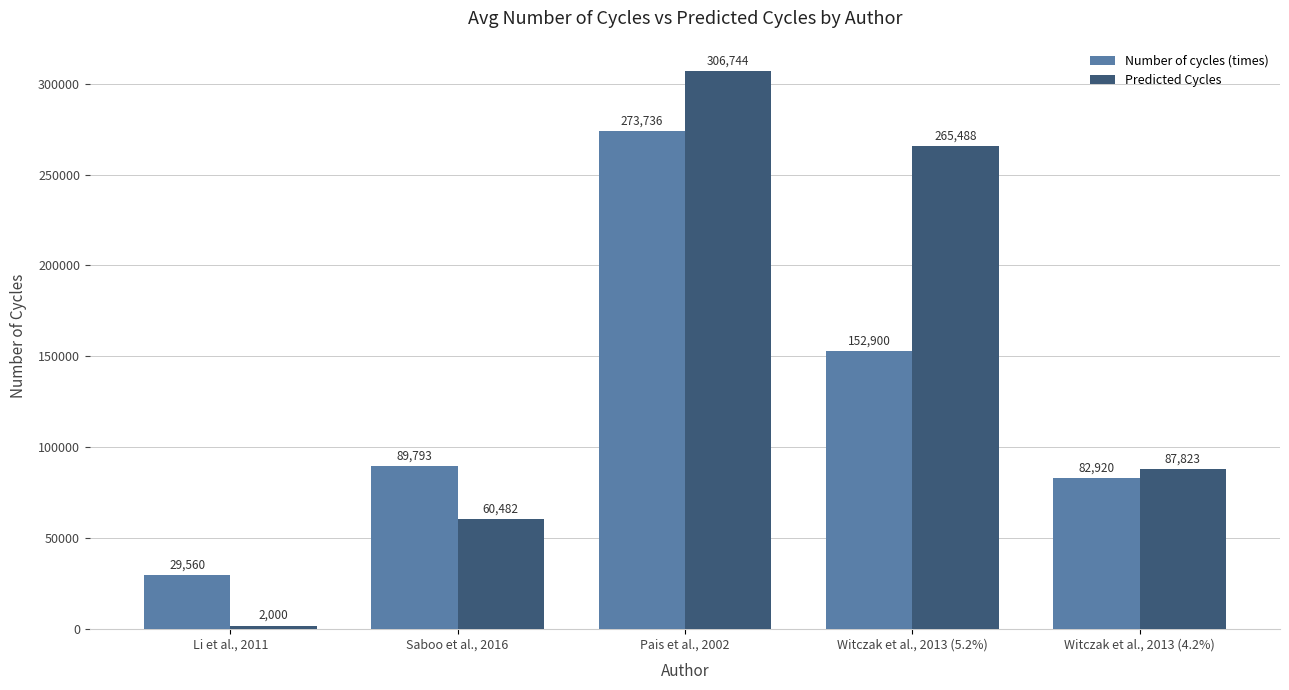

List the labels in order of Number of cycles (times) value, smallest first.

Li et al., 2011, Witczak et al., 2013 (4.2%), Saboo et al., 2016, Witczak et al., 2013 (5.2%), Pais et al., 2002